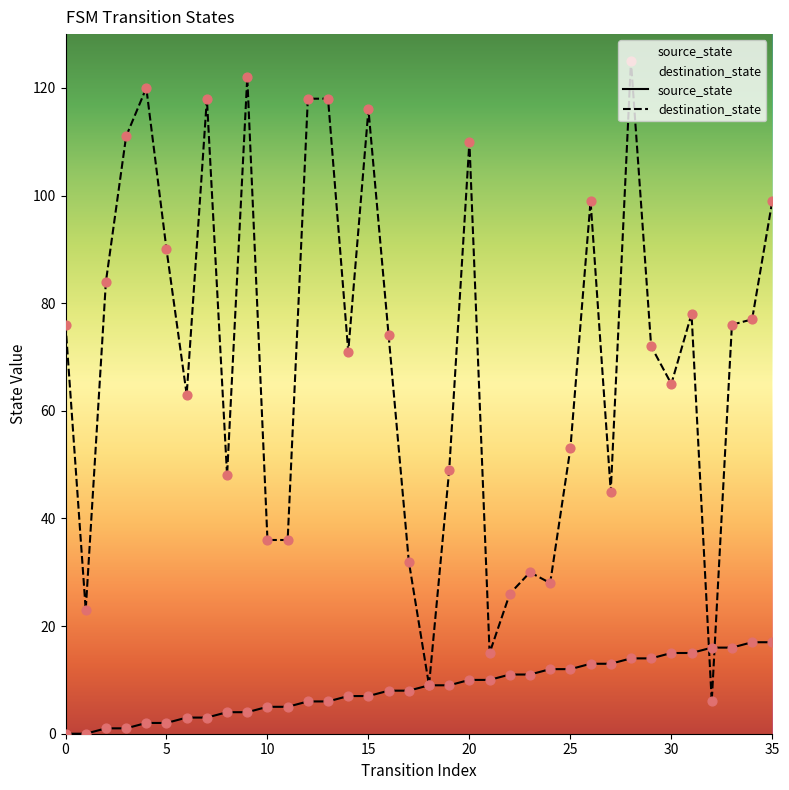

Which series reaches the maximum Y coordinate?

destination_state